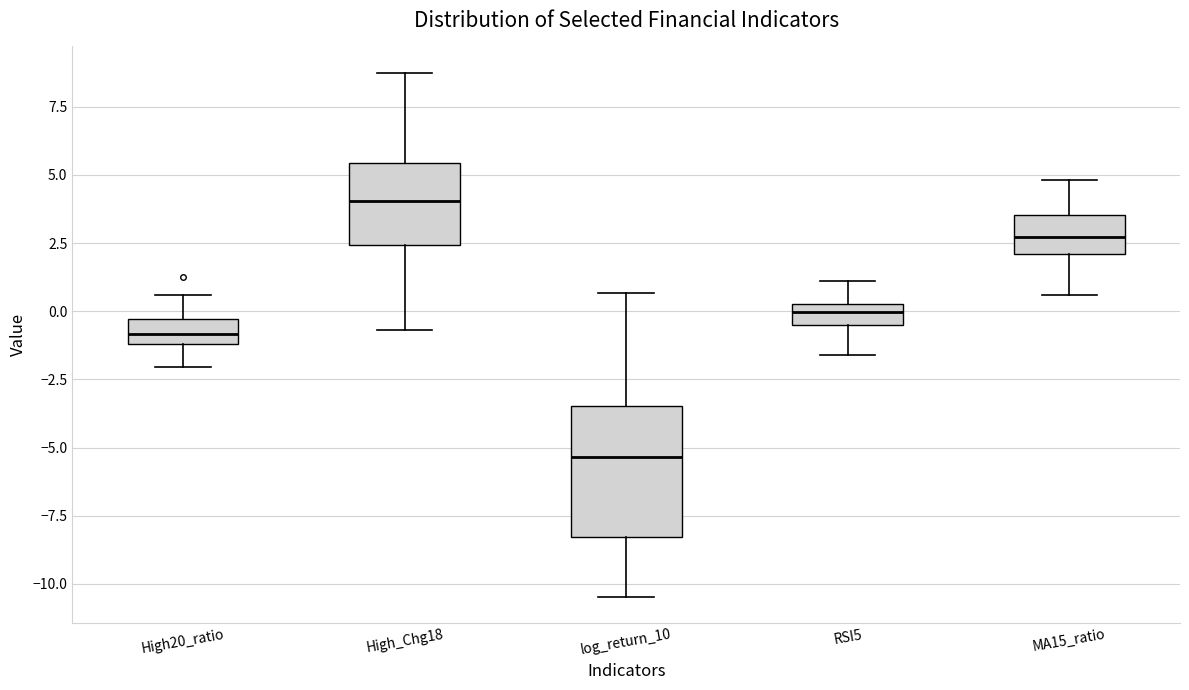

Reading left to right, transcribe this box plot: for each box, give where its median line is, the range the box spans, and where its two whiskers end, as read against the y-axis. The values are not printed on the chart, so give them approximately, as read against the axis.

High20_ratio: median -1.0 (inside the box), box -1.0 to -0.5, whiskers -2.0 to 0.5
High_Chg18: median 4.0, box 2.5 to 5.5, whiskers -0.5 to 9.0
log_return_10: median -5.5, box -8.5 to -3.5, whiskers -10.5 to 0.5
RSI5: median 0.0, box -0.5 to 0.5, whiskers -1.5 to 1.0
MA15_ratio: median 2.5, box 2.0 to 3.5, whiskers 0.5 to 5.0